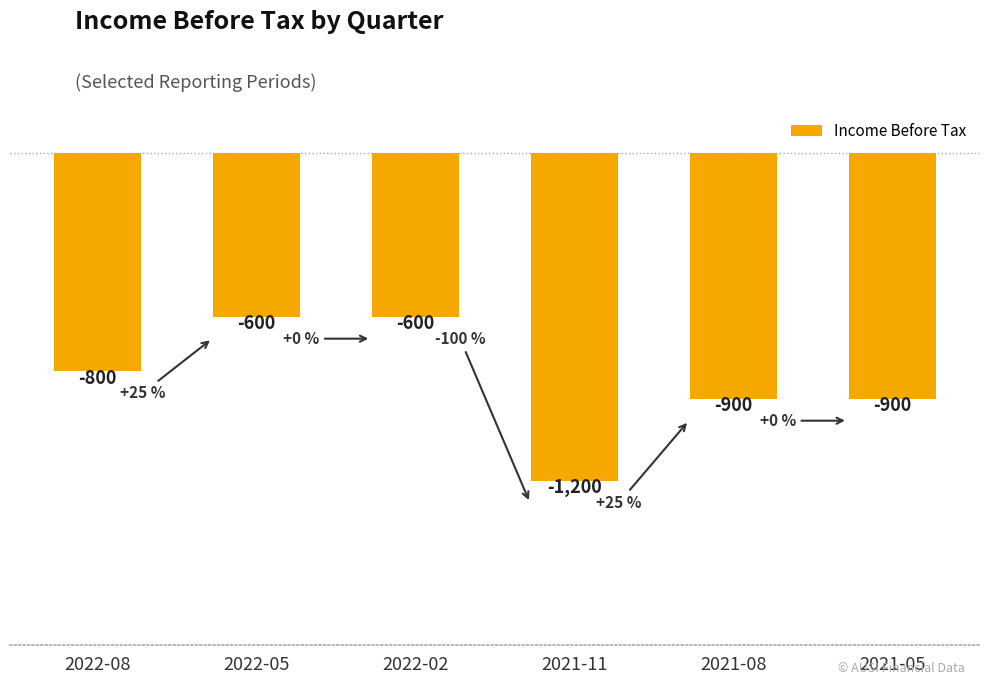

What is the label of the 6th bar from the right?

2022-08